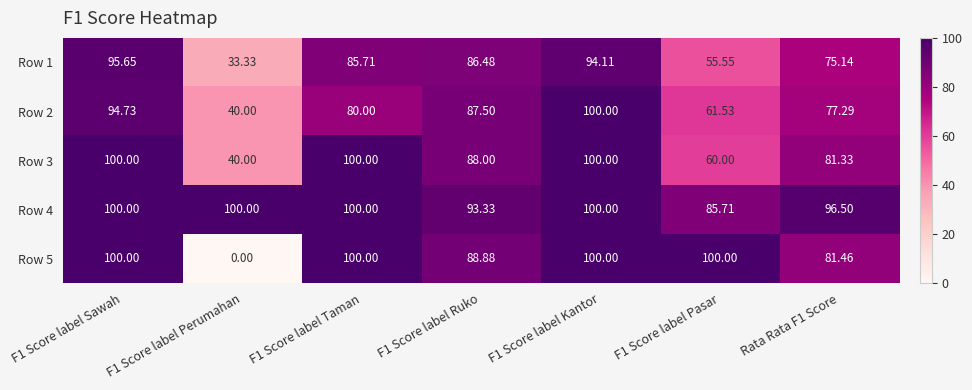

Is the value of Row 2 at Rata Rata F1 Score greater than the value of Row 1 at F1 Score label Kantor?

No